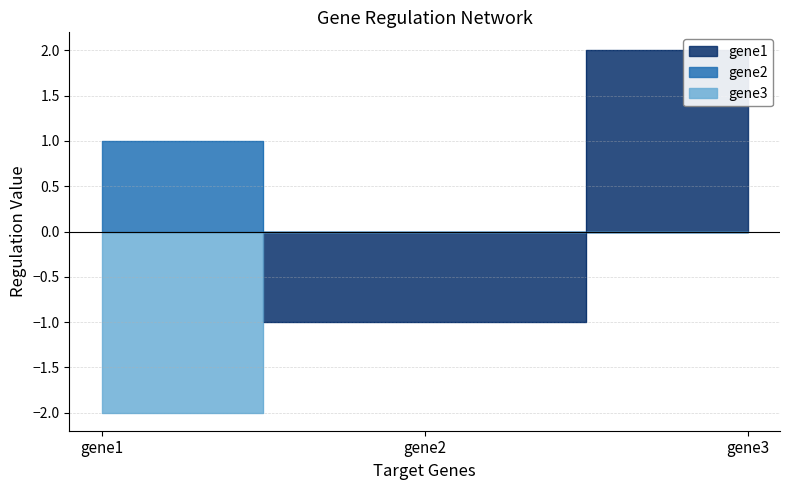

The gene3 series shows 0 at gene2. True or false?

True